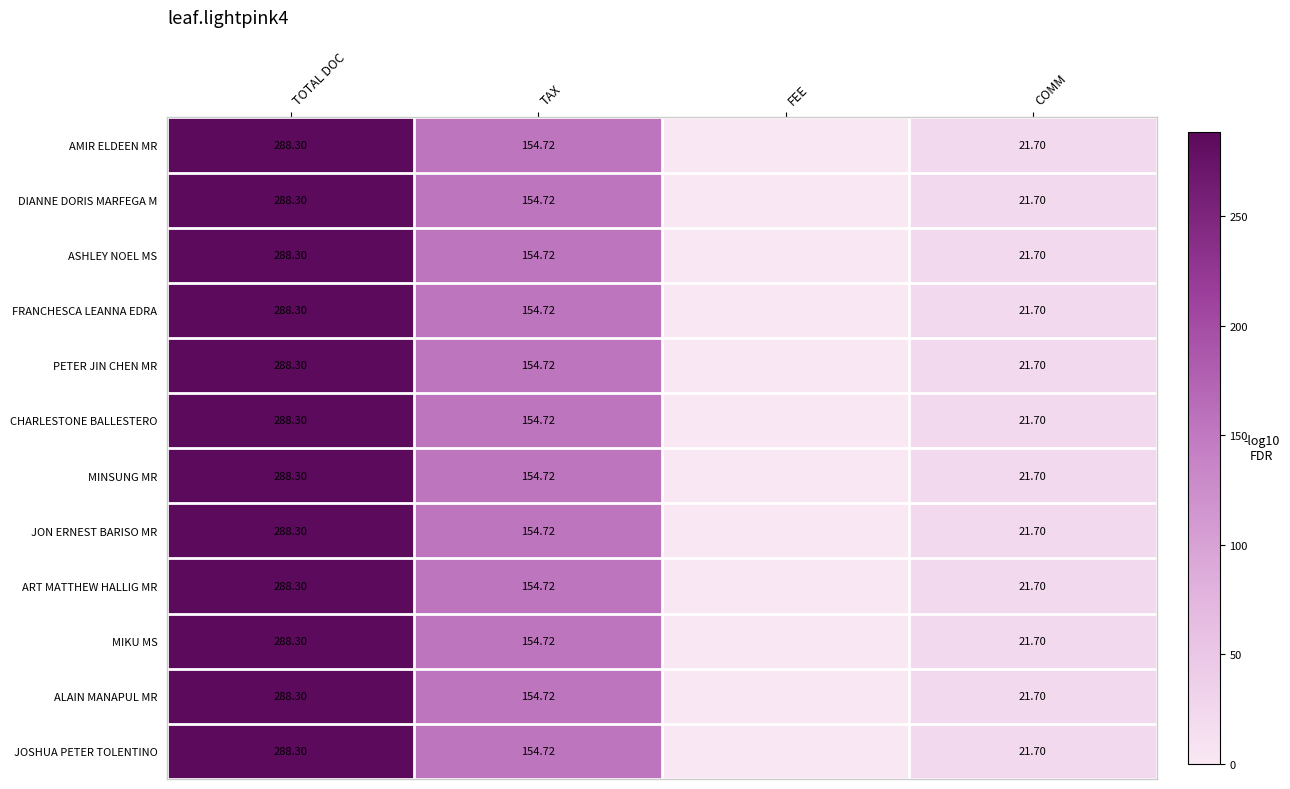

At which category is the sum across all series the highest?

TOTAL DOC